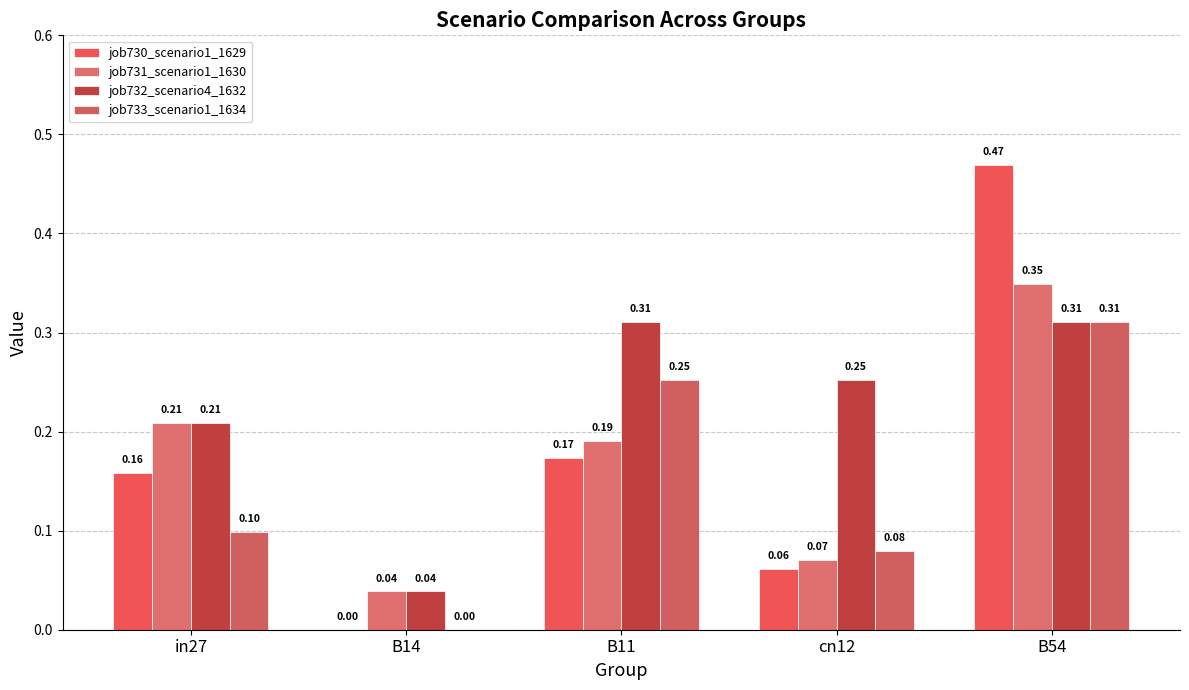

What is the sum of the job732_scenario4_1632 values at B11 and B54?

0.6